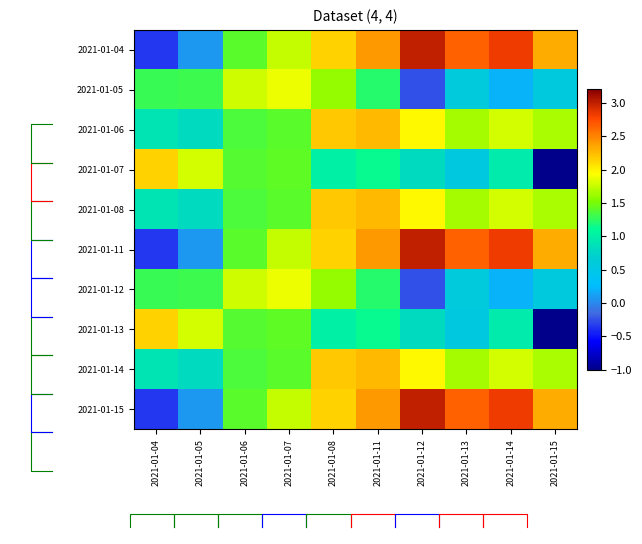

Which has a higher value, 2021-01-14 or 2021-01-13?

2021-01-14